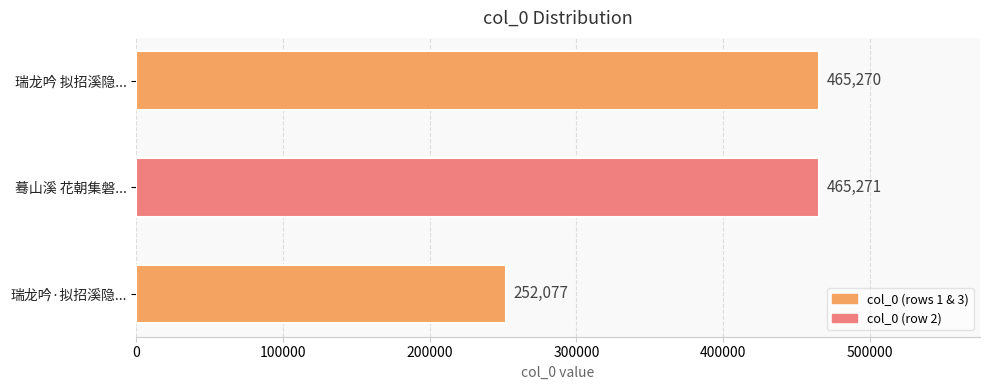

What is the difference between the maximum and minimum values?

213194